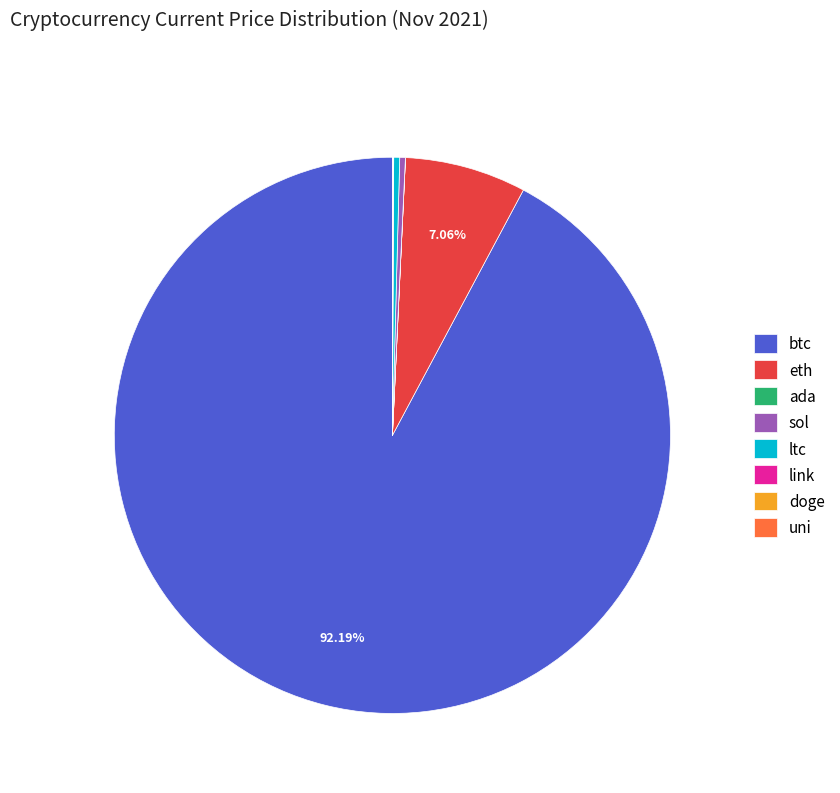

Is it true that sol is 8% of the pie?

False